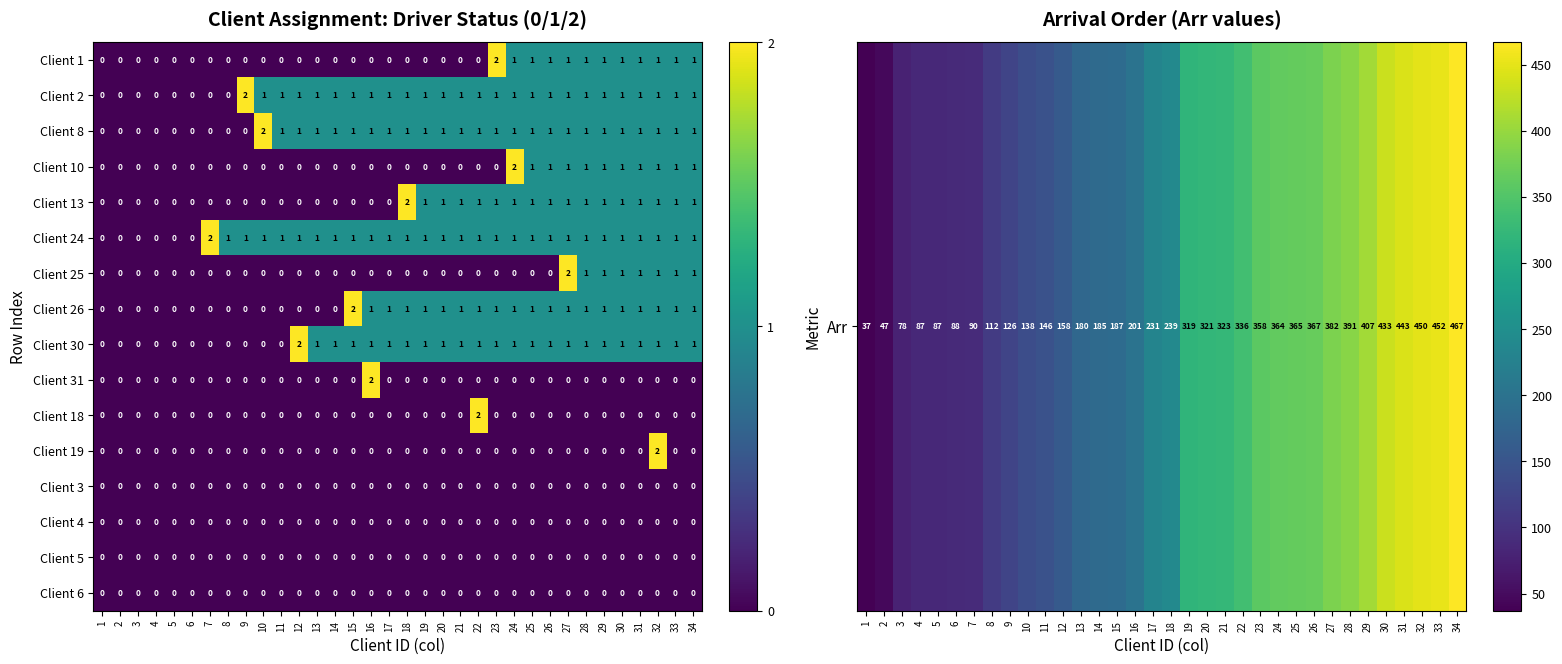

What is the total value across all series at 16?

7